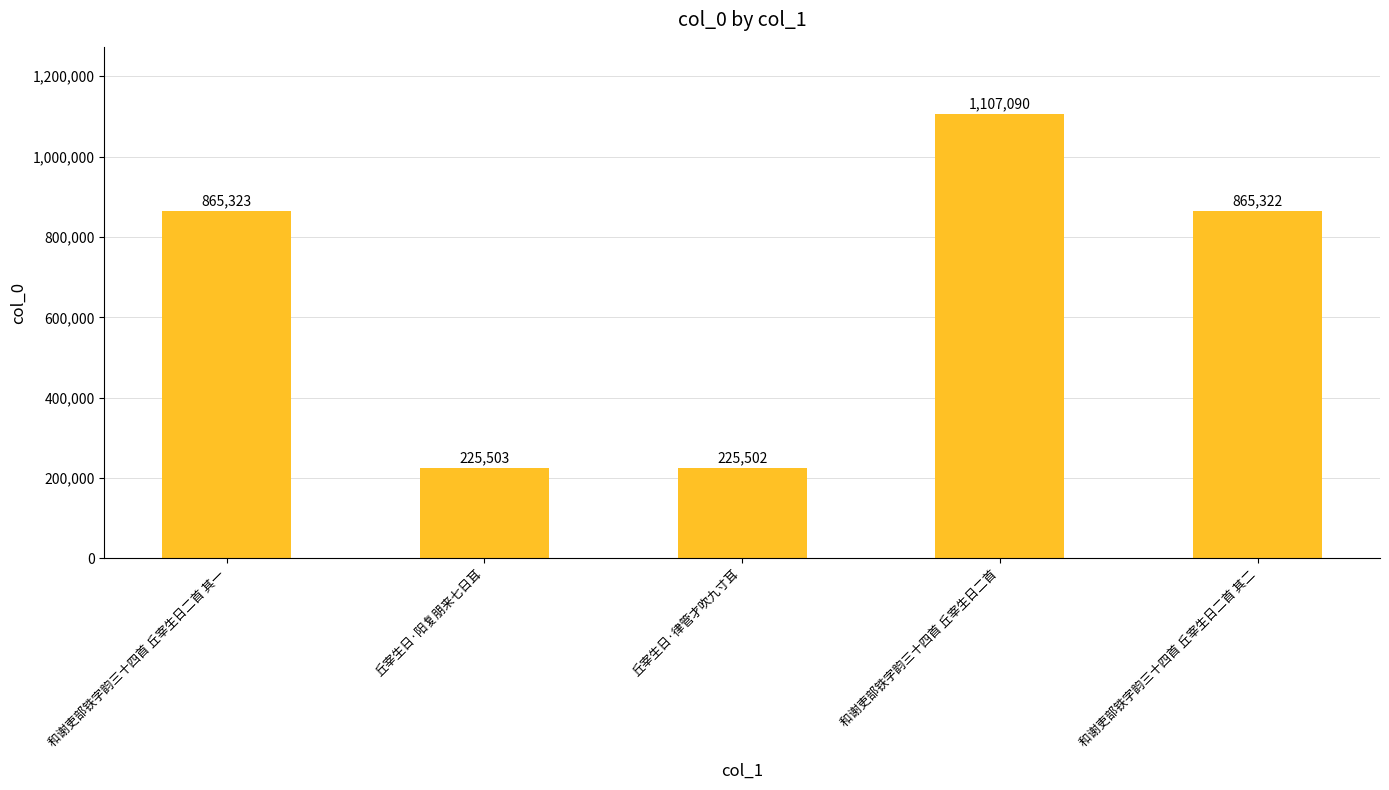

List the labels in order of value, largest first.

和谢吏部铁字韵三十四首 丘宰生日二首, 和谢吏部铁字韵三十四首 丘宰生日二首 其一, 和谢吏部铁字韵三十四首 丘宰生日二首 其二, 丘宰生日·阳复朋来七日耳, 丘宰生日·律管才吹九寸耳